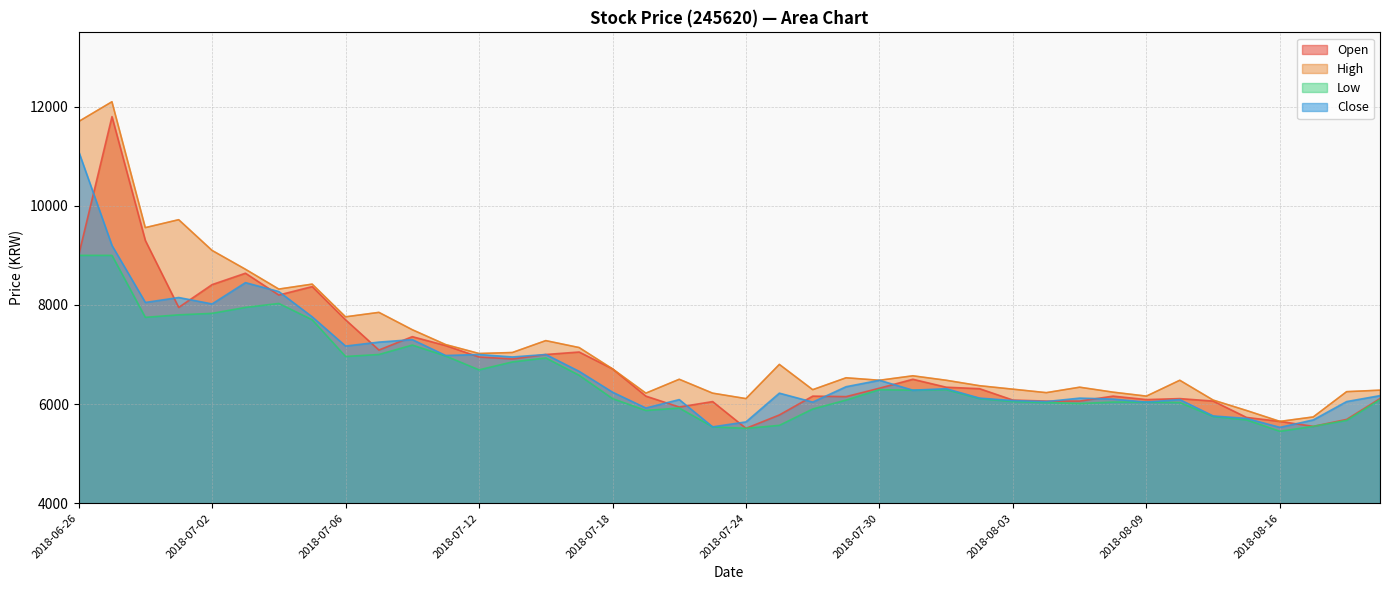

Is it true that High equals 17011 at 2018-06-28?

False